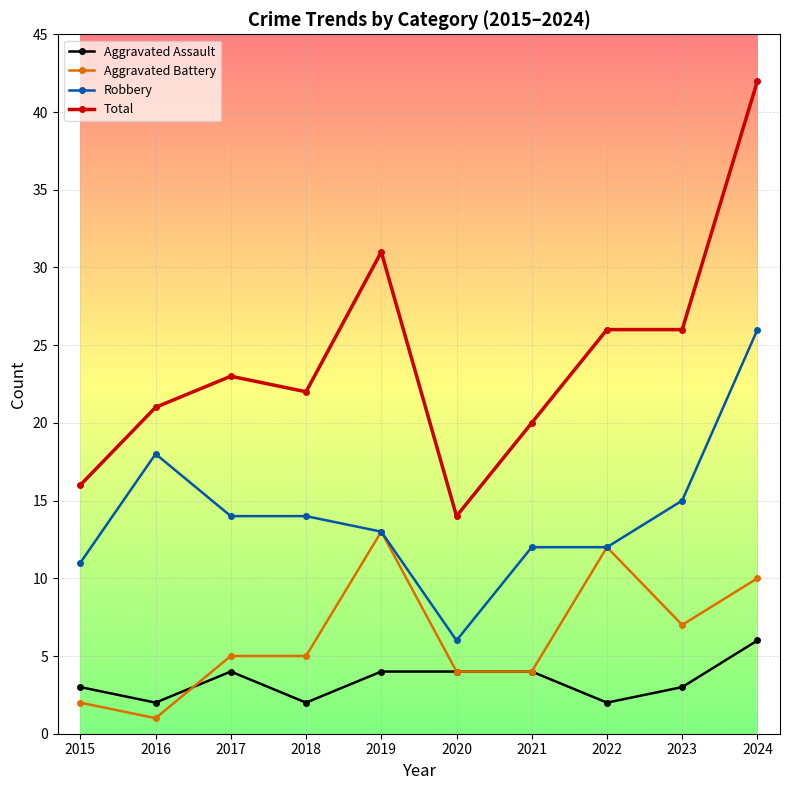

The Robbery series shows 10 at 2018. True or false?

False